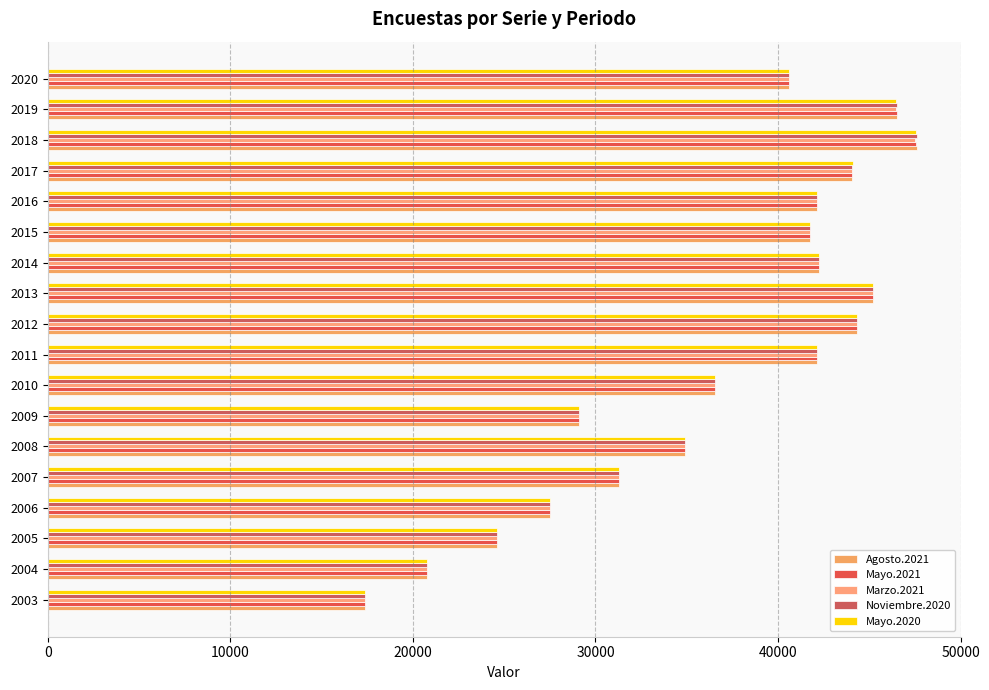

What is the average value of the Mayo.2021 series?

36591